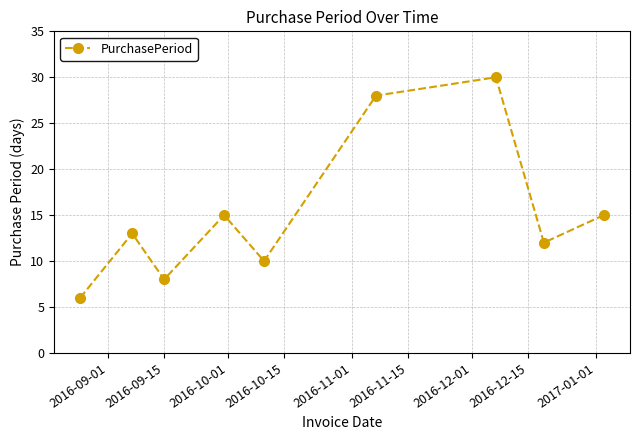

True or false: there are more than 1 points higher than both neighbors.

True